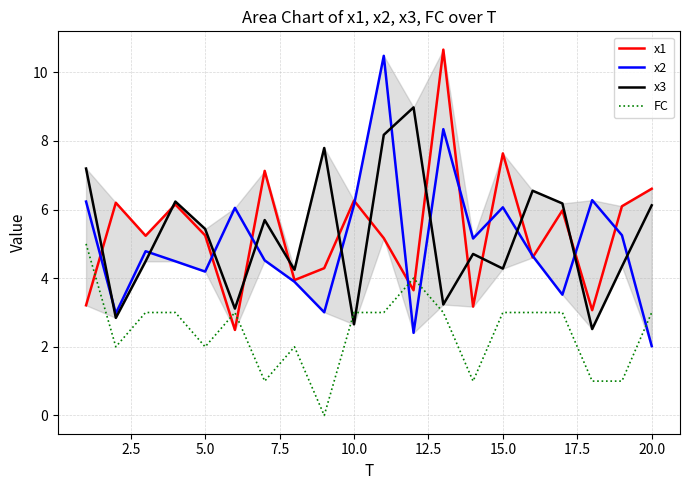

What is the maximum value shown in the chart?

10.7